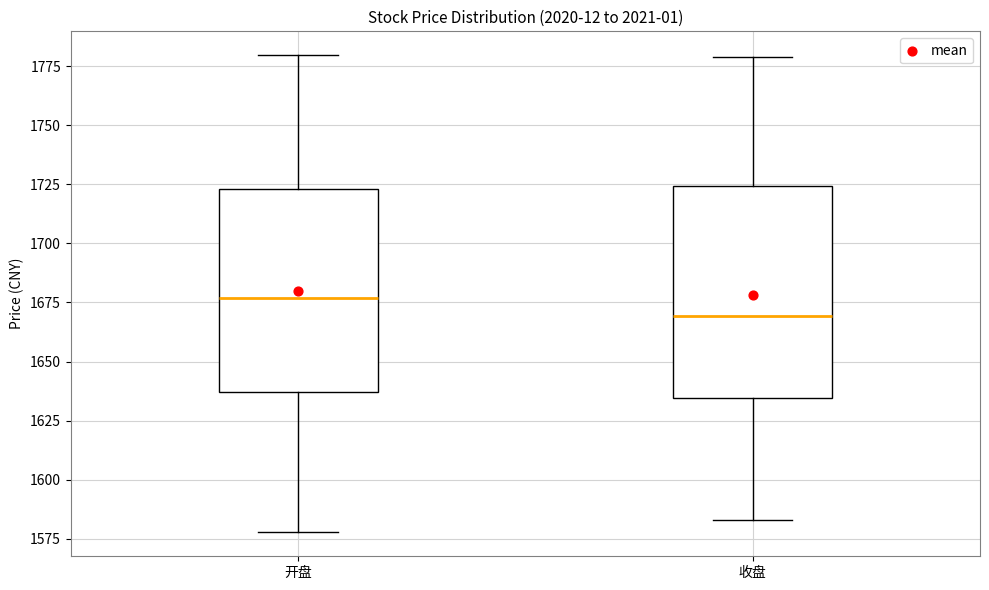

Reading left to right, read every box against the y-axis: the position of its median line, the range the box covers, and the ends of its whiskers. The values are not printed on the chart, so give them approximately, as read against the axis.

开盘: median 1675, box 1635 to 1725, whiskers 1580 to 1780
收盘: median 1670, box 1635 to 1725, whiskers 1585 to 1780